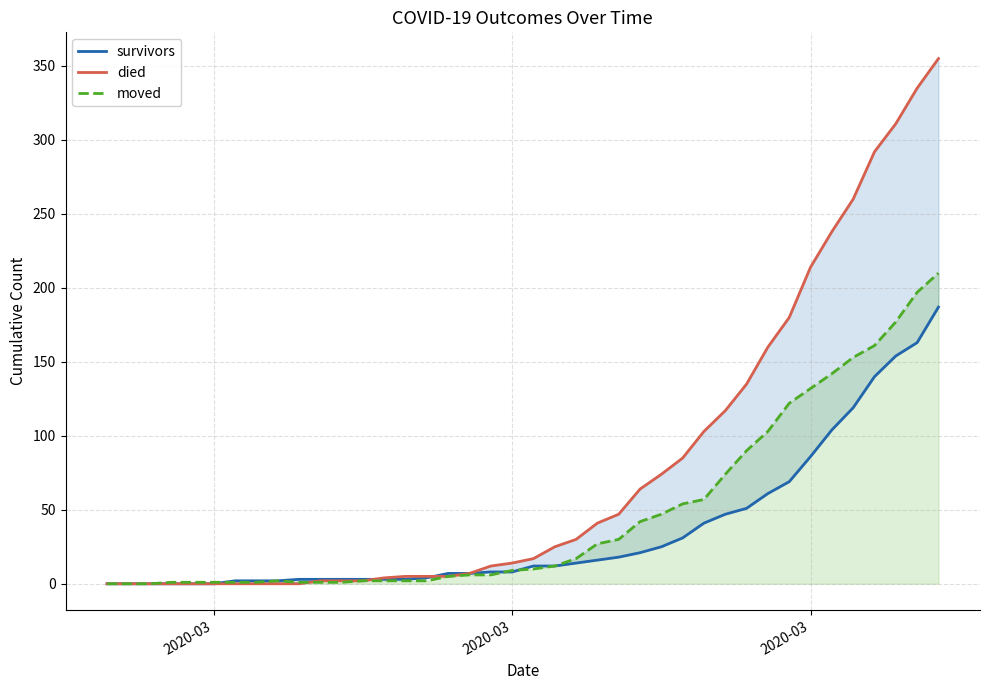

Rank the series by their average value, from lowest to highest.

survivors, moved, died